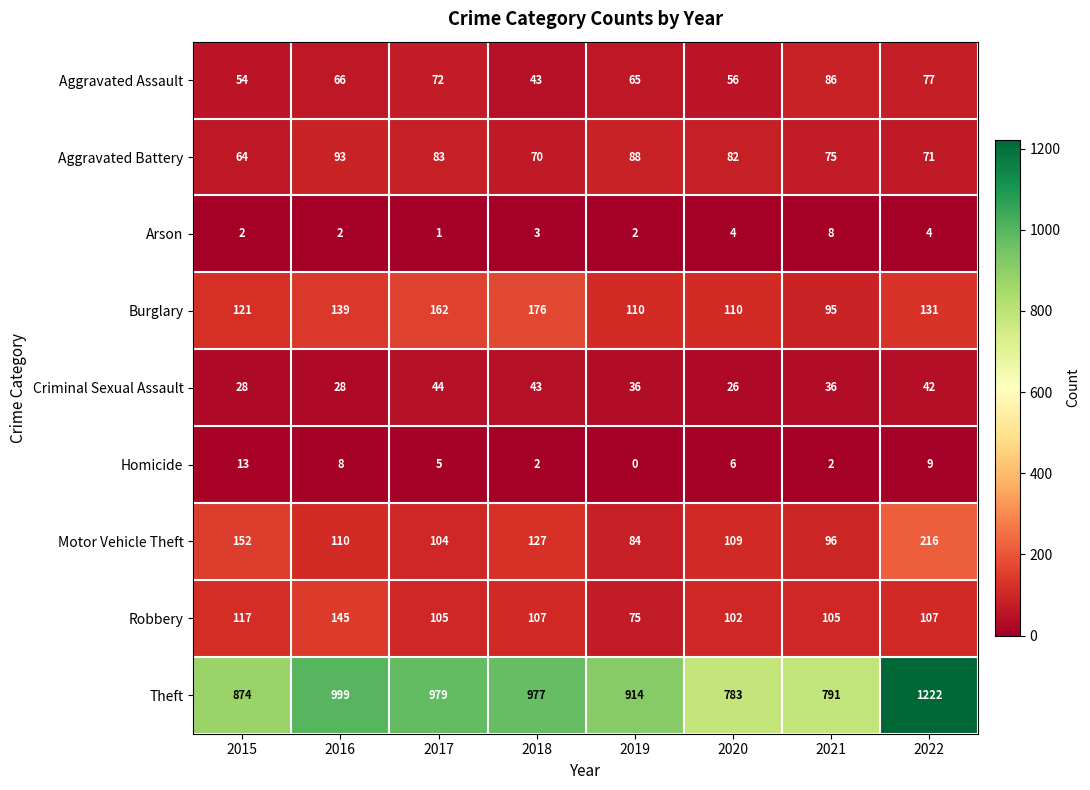

Which series has the largest range (max minus min)?

Theft